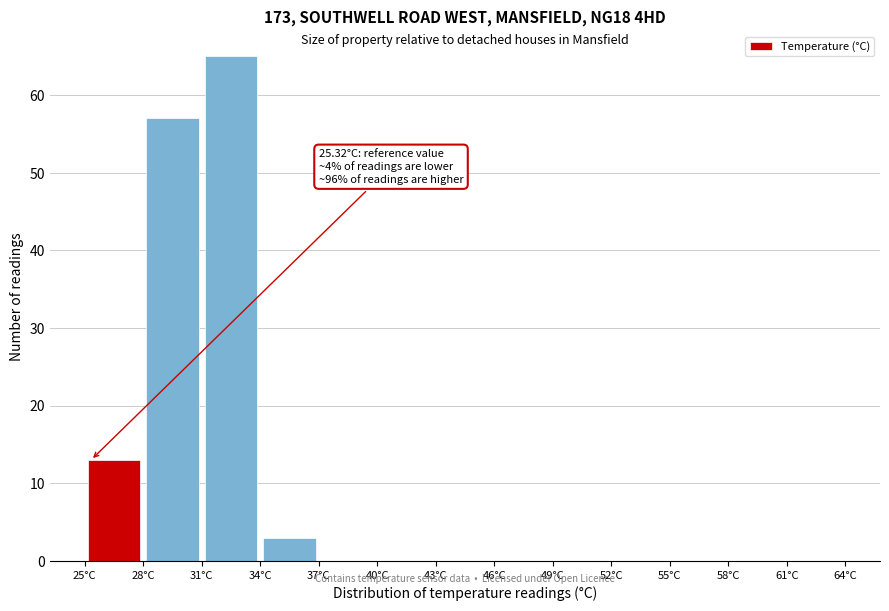

Which range on the x-axis has the tallest bar?

31 to 34